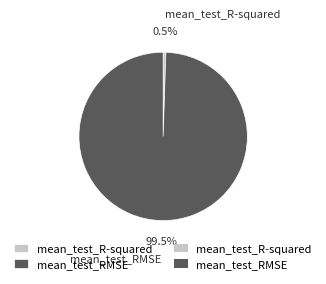

What is the total percentage of mean_test_RMSE and mean_test_R-squared?

100.0%